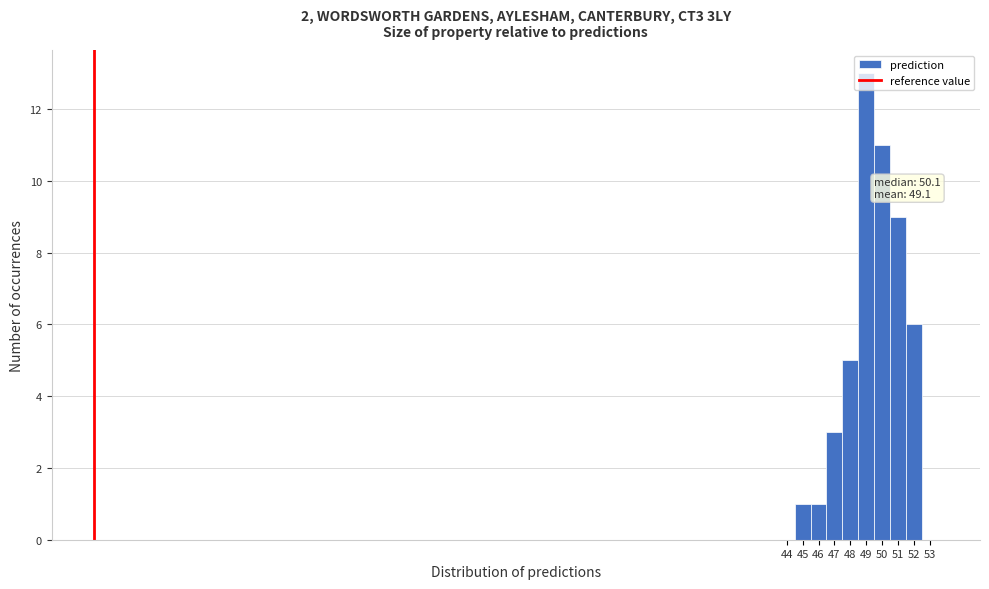

Over which range of the x-axis is the bar tallest?

49 to 50